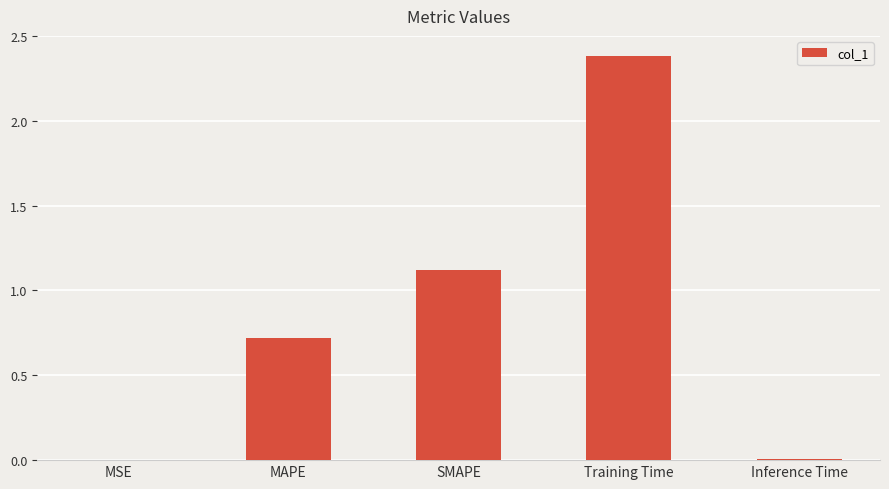

What is the approximate value at Training Time?

2.4